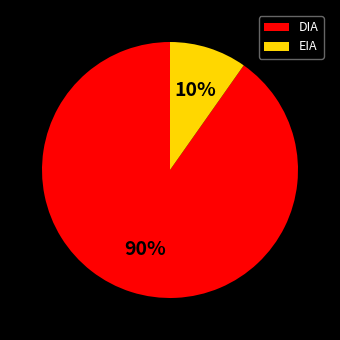

Do EIA and DIA together represent more than half of the pie?

Yes